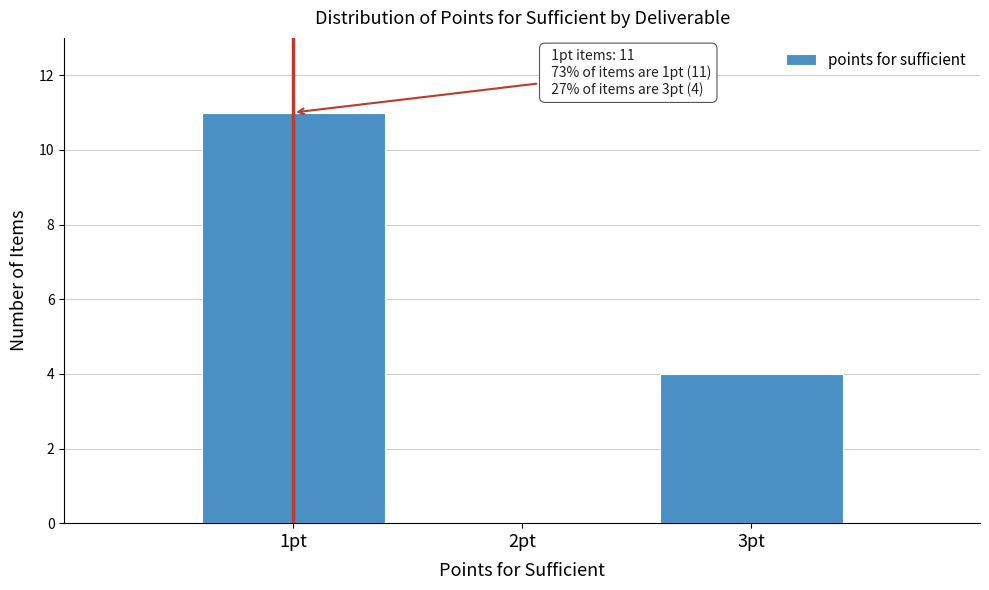

Reading left to right, list all the values displayed in this chart.

1pt=11	2pt=0	3pt=4